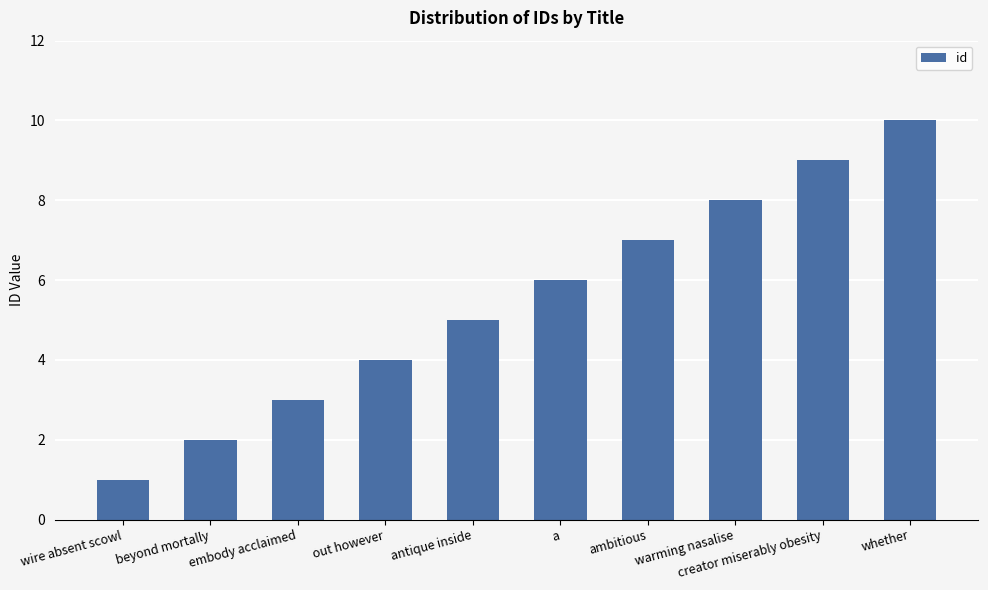

True or false: the data shows 2 at antique inside.

False